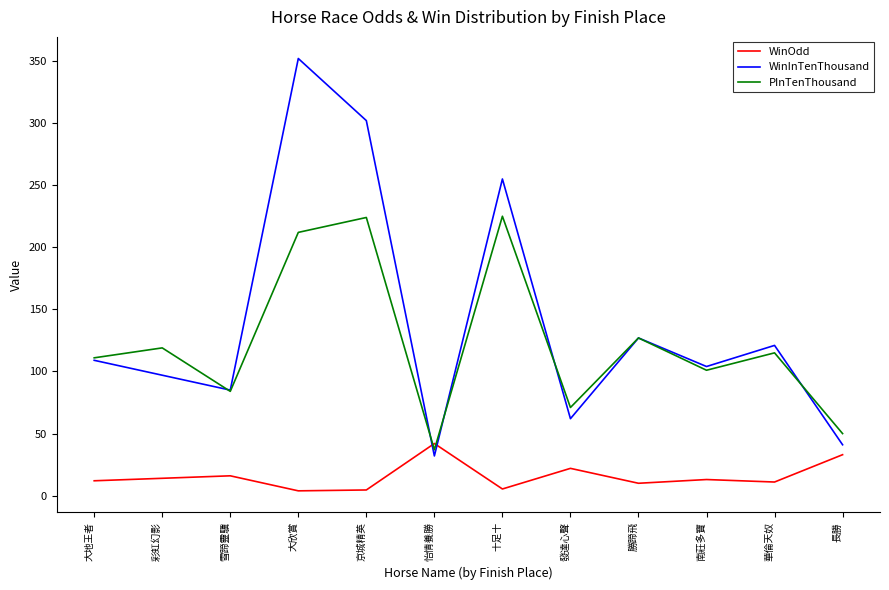

How many distinct data groups are displayed?

3